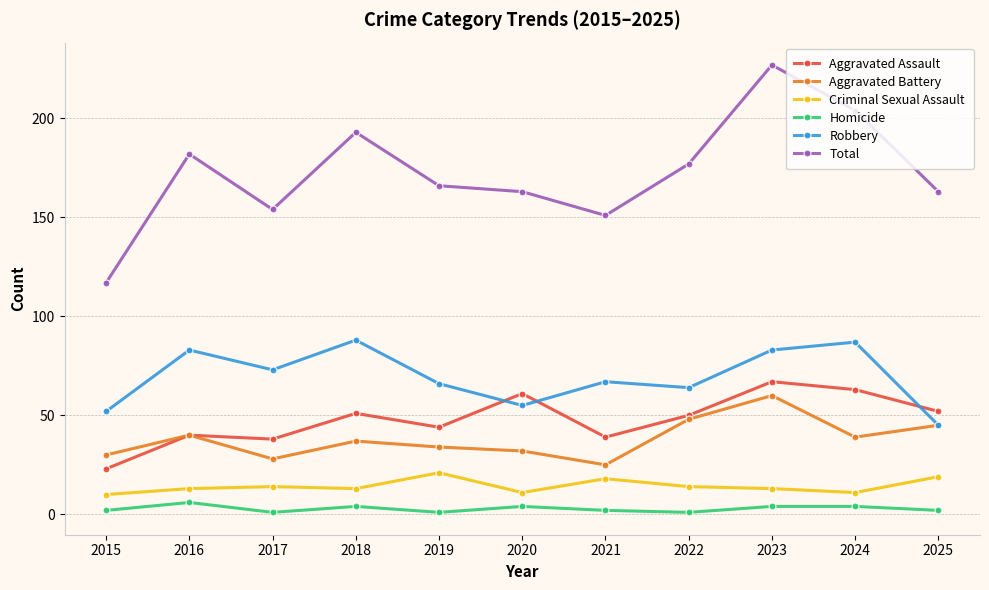

Reading left to right, extract all data points from this chart.

Aggravated Assault: 2015=23	2016=40	2017=38	2018=51	2019=44	2020=61	2021=39	2022=50	2023=67	2024=63	2025=52
Aggravated Battery: 2015=30	2016=40	2017=28	2018=37	2019=34	2020=32	2021=25	2022=48	2023=60	2024=39	2025=45
Criminal Sexual Assault: 2015=10	2016=13	2017=14	2018=13	2019=21	2020=11	2021=18	2022=14	2023=13	2024=11	2025=19
Homicide: 2015=2	2016=6	2017=1	2018=4	2019=1	2020=4	2021=2	2022=1	2023=4	2024=4	2025=2
Robbery: 2015=52	2016=83	2017=73	2018=88	2019=66	2020=55	2021=67	2022=64	2023=83	2024=87	2025=45
Total: 2015=117	2016=182	2017=154	2018=193	2019=166	2020=163	2021=151	2022=177	2023=227	2024=204	2025=163